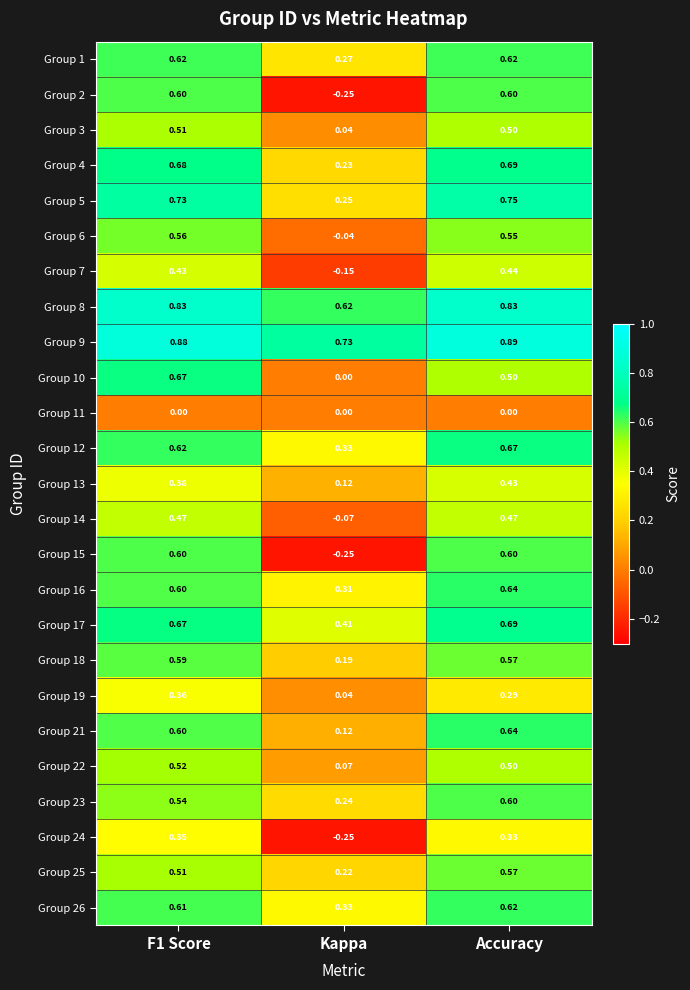

At which category is the sum across all series the highest?

Accuracy